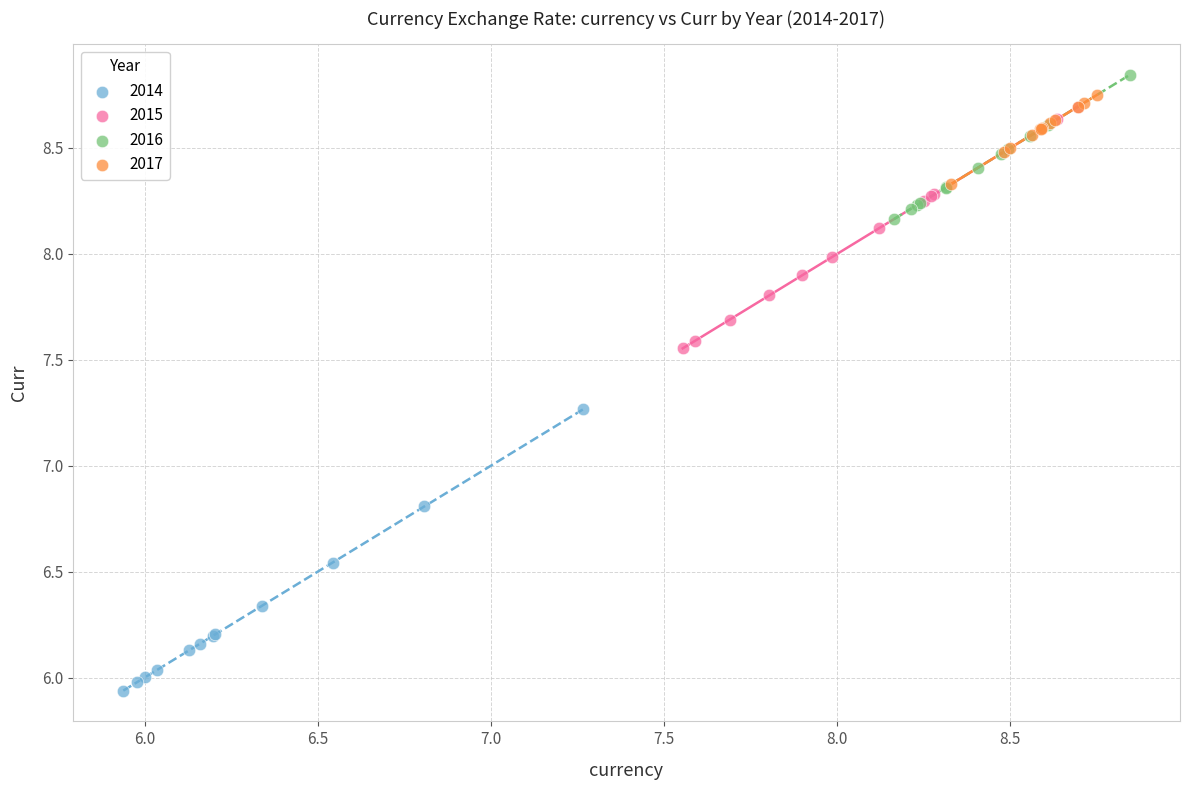

Which series contains the lowest Y value?

2014